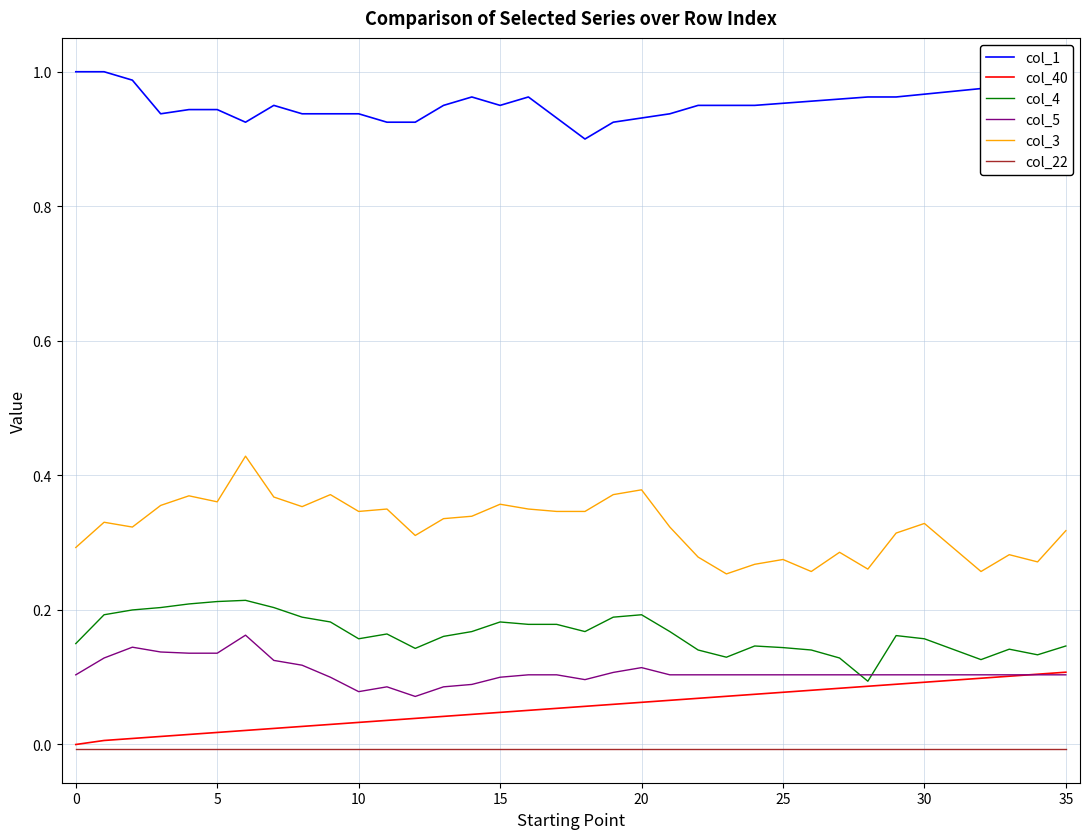

Is this an area chart (filled region under the line)?

No